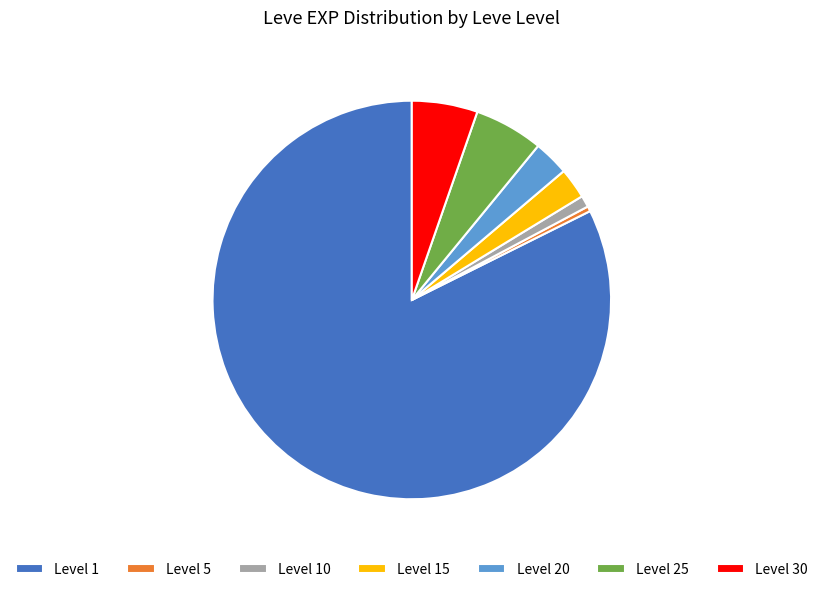

How many segments does this pie chart have?

7